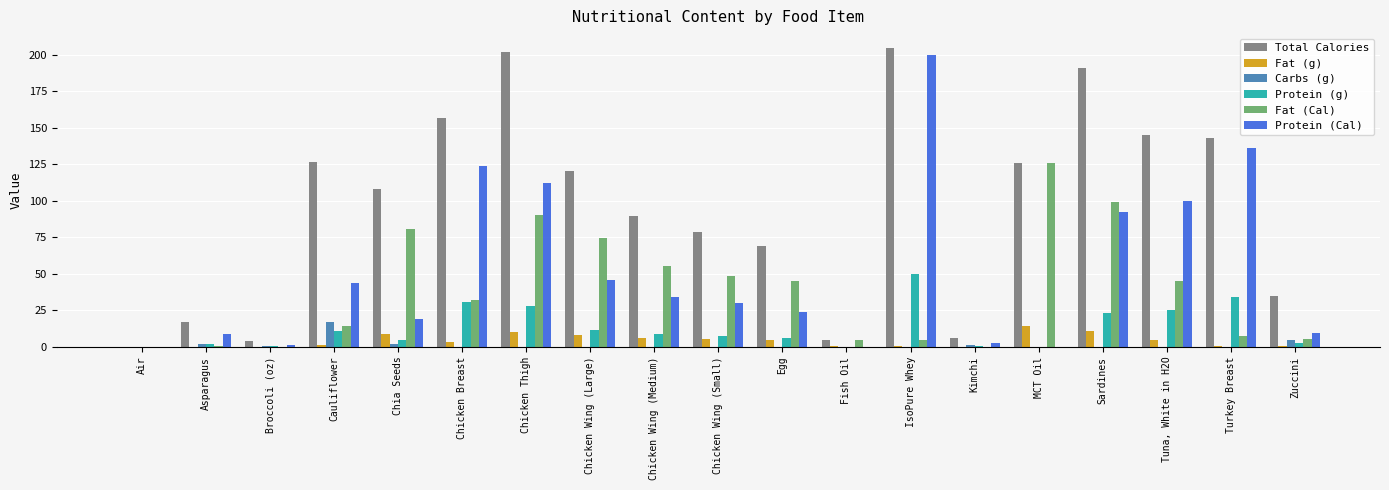

What is the maximum value for Carbs (g)?

17.0